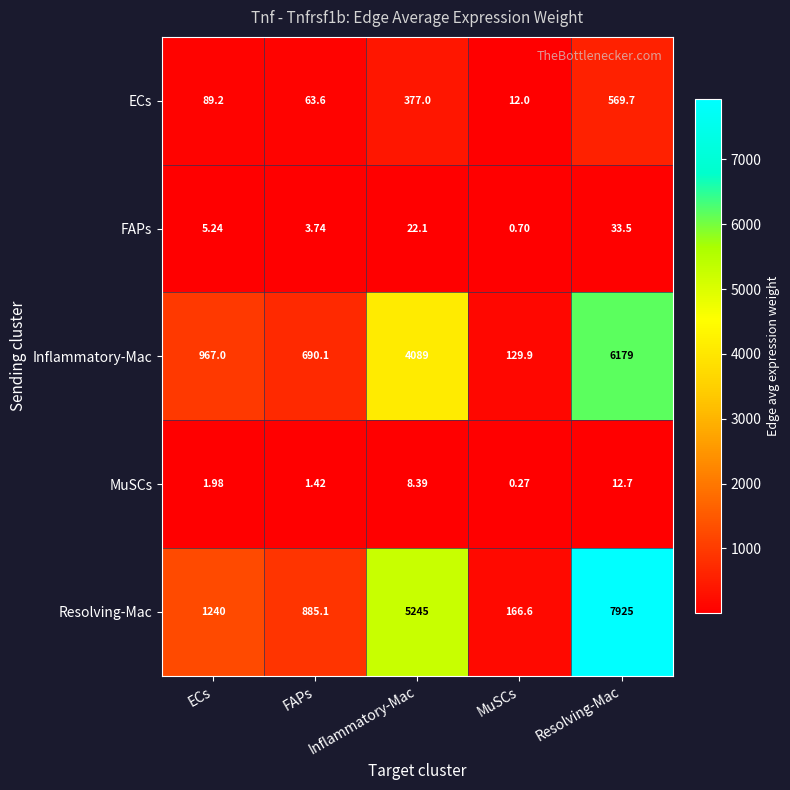

At which label does MuSCs first exceed 1?

ECs